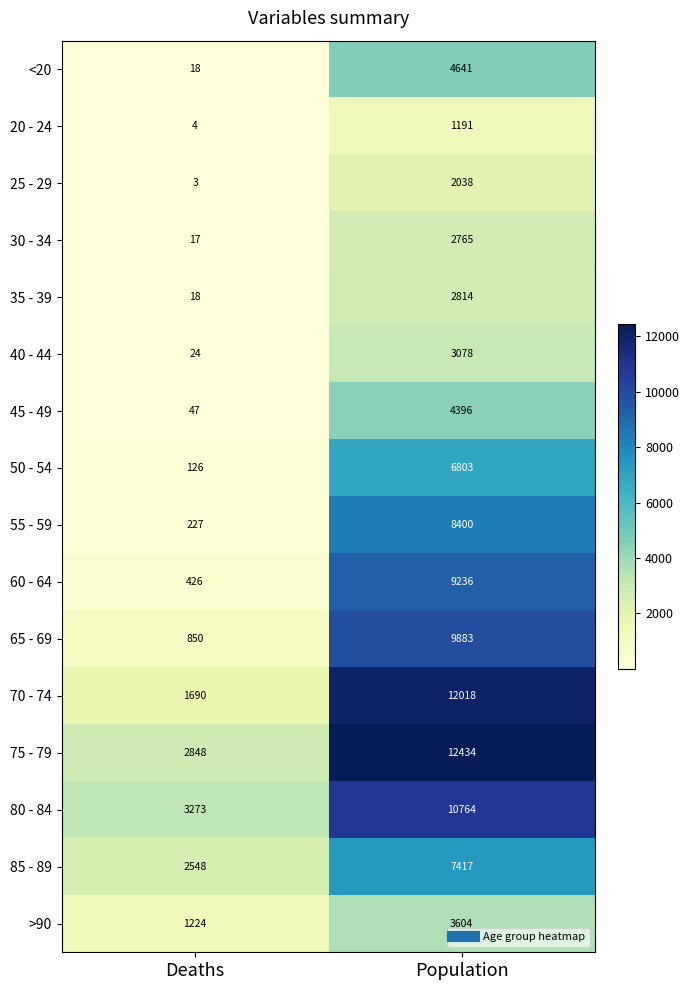

How many distinct data groups are displayed?

16